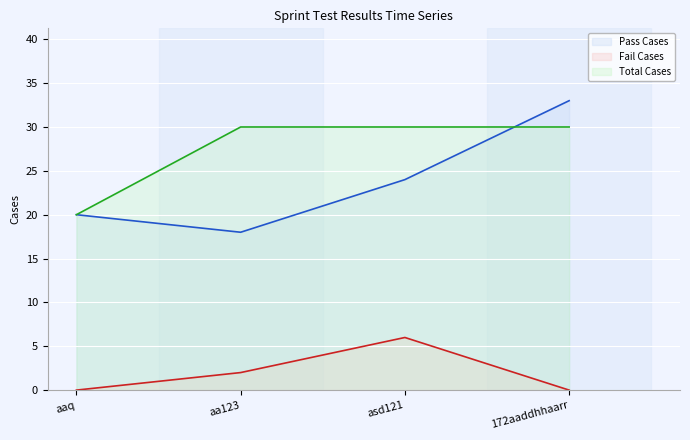

Is it true that Total Cases equals 20 at aaq?

True